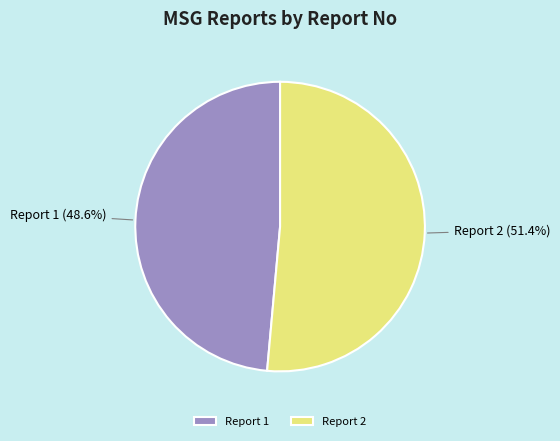

True or false: Report 1 accounts for 49% of the total.

True